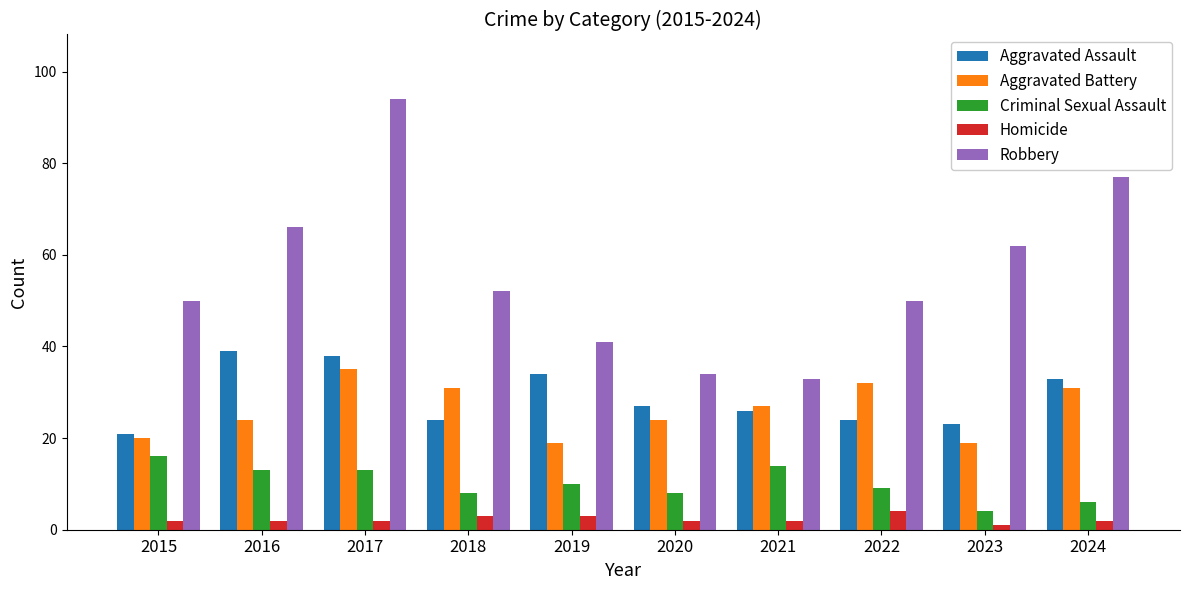

What is the difference between the maximum and minimum values in the Aggravated Battery series?

16